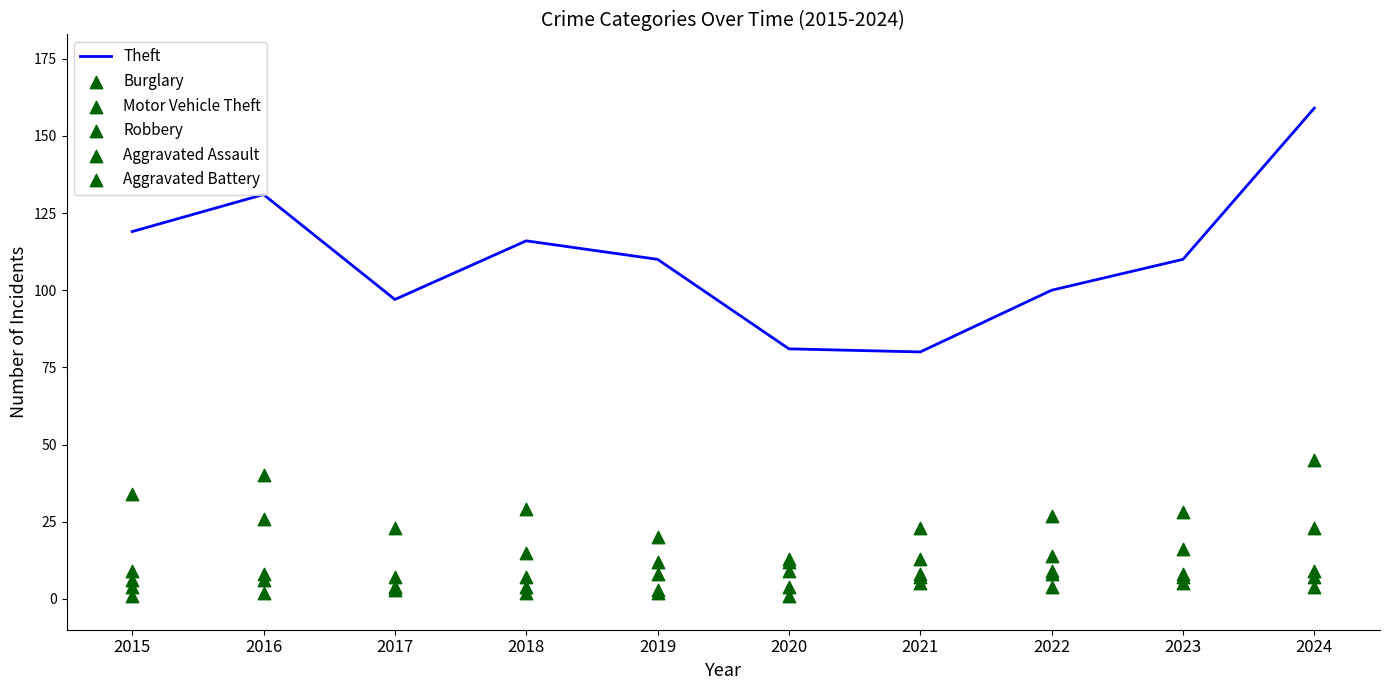

Which series contains the highest Y value?

Theft